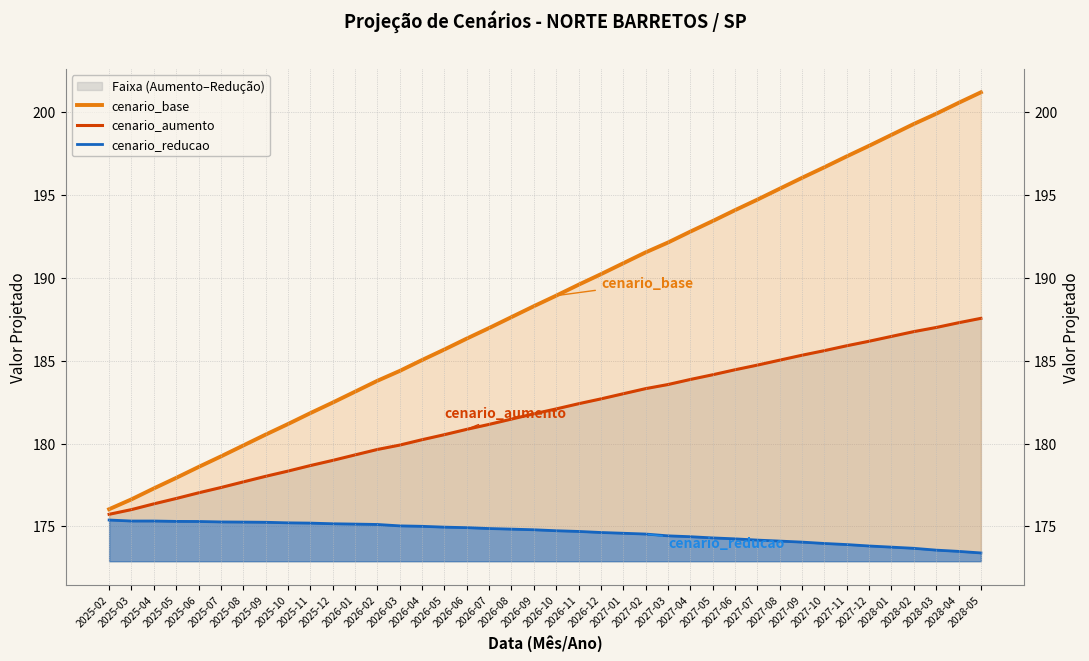

True or false: cenario_reducao has a value of 73.2 at 2025-10.

False